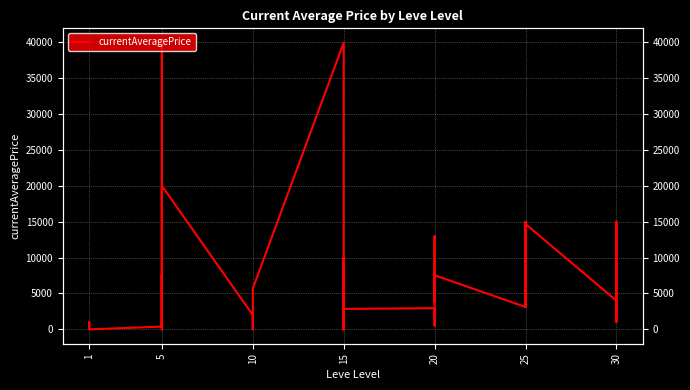

What is the change in value from 10 to 20?

+3816.1